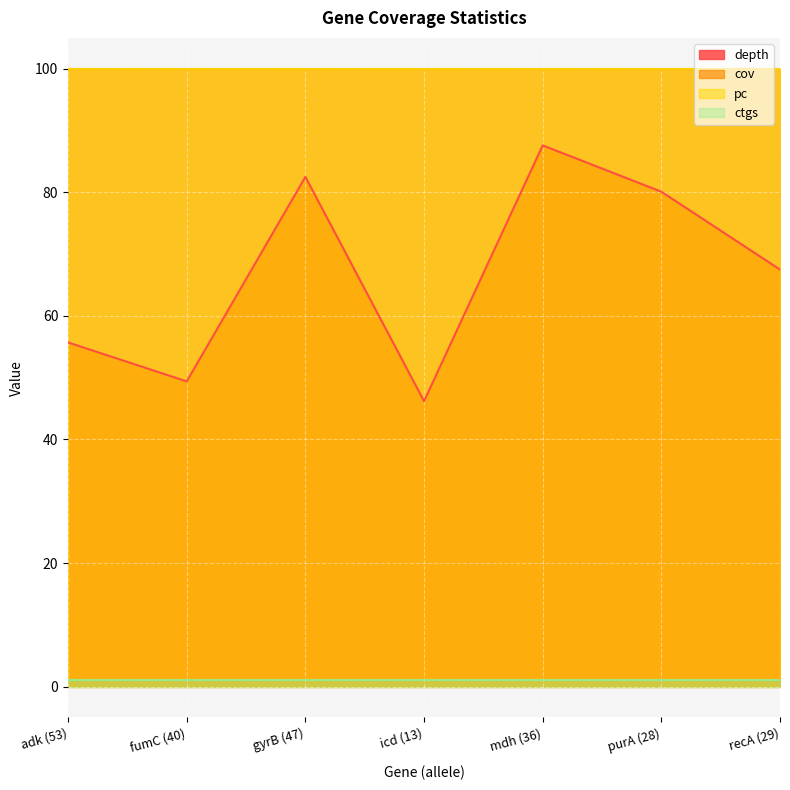

What is the spread (max minus min) of values at recA (29)?

99.0